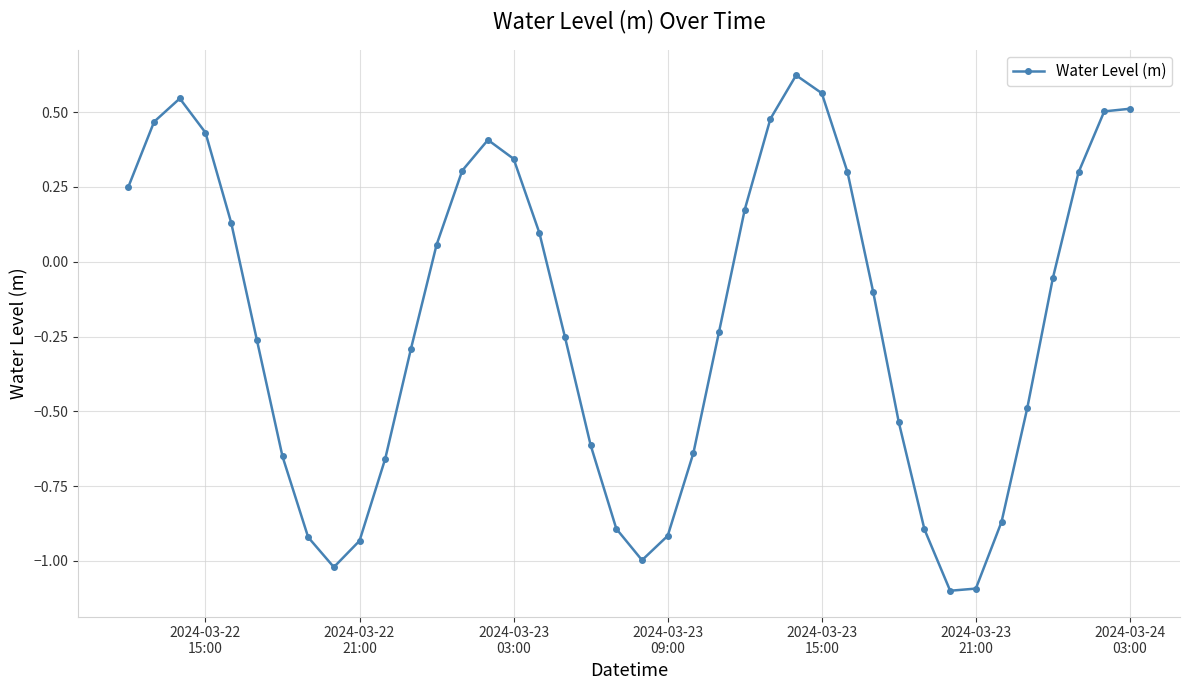

What is the smallest value displayed?

-1.1